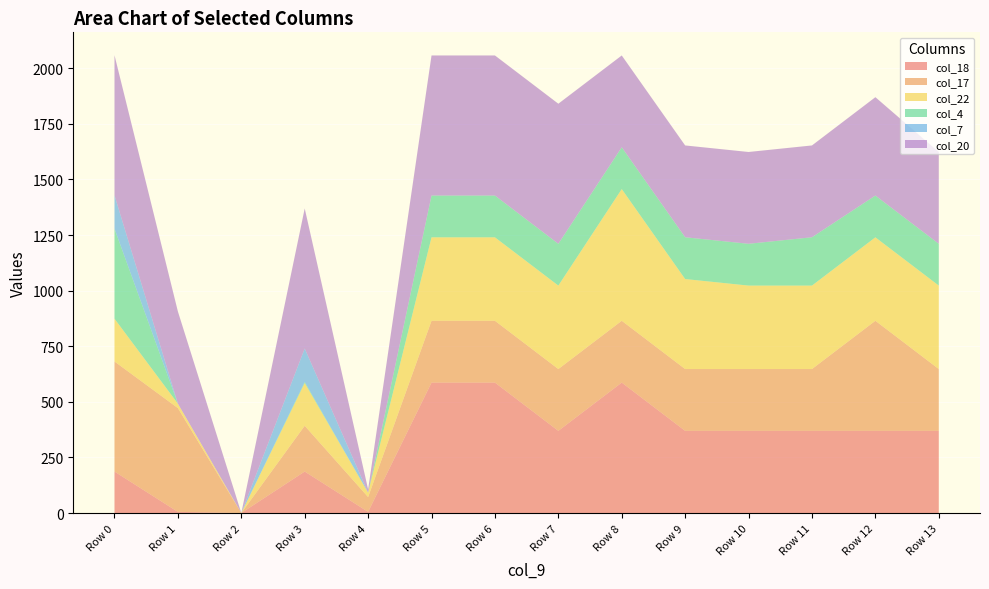

Reading left to right, transcribe all the data shown in this chart.

col_18: 186.7	5.4	0.0	186.7	5.4	586.7	586.7	369.7	586.7	369.7	369.7	369.7	369.7	369.7
col_17: 494.8	466.6	0.0	205.8	66.6	277.8	277.8	277.8	277.8	277.8	277.8	277.8	494.8	277.8
col_22: 192.3	19.9	0.0	192.3	19.9	375.3	375.3	375.3	592.3	404.7	375.3	375.3	375.3	375.3
col_4: 404.9	0.0	0.0	4.9	0.0	187.9	187.9	187.9	187.9	187.9	187.9	217.3	187.9	187.9
col_7: 150.1	0.0	0.0	150.1	0.0	0.0	0.0	0.0	0.0	0.0	0.0	0.0	0.0	0.0
col_20: 629.9	414.5	0.0	629.9	14.5	629.9	629.9	629.9	412.9	412.9	412.9	412.9	442.3	412.9